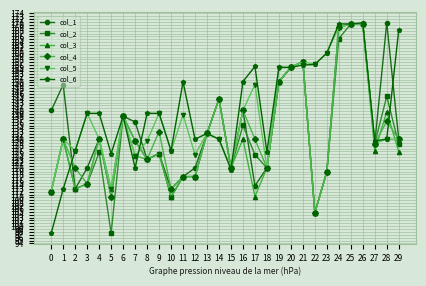

What is the approximate value of col_1 at 22?

104.7